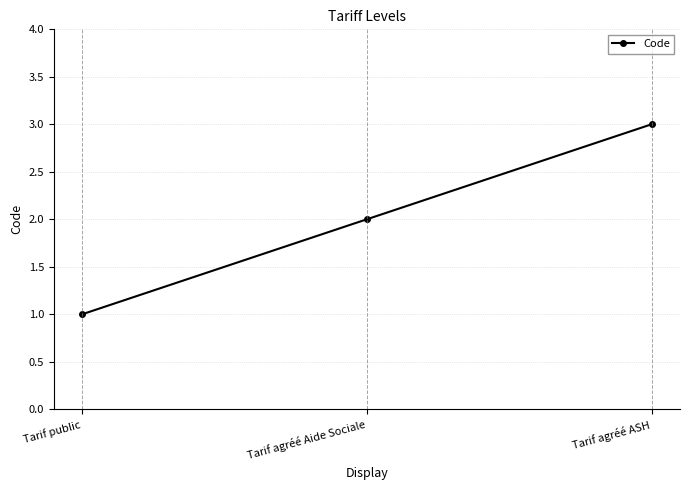

What is the difference between the maximum and second lowest values?

1